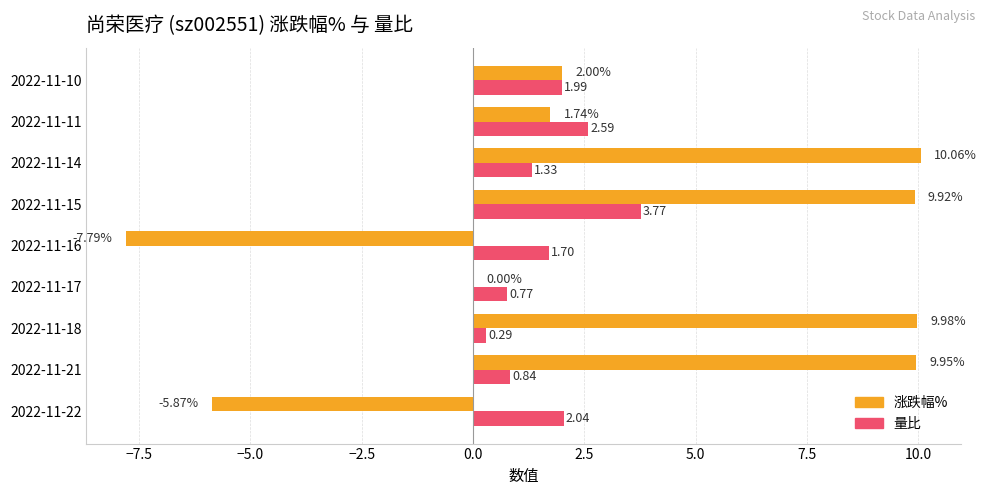

How many values in the 量比 series exceed 1?

6